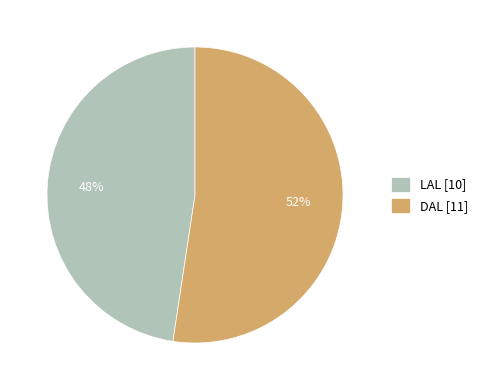

To the nearest percent, what percentage of the pie is LAL?

48%